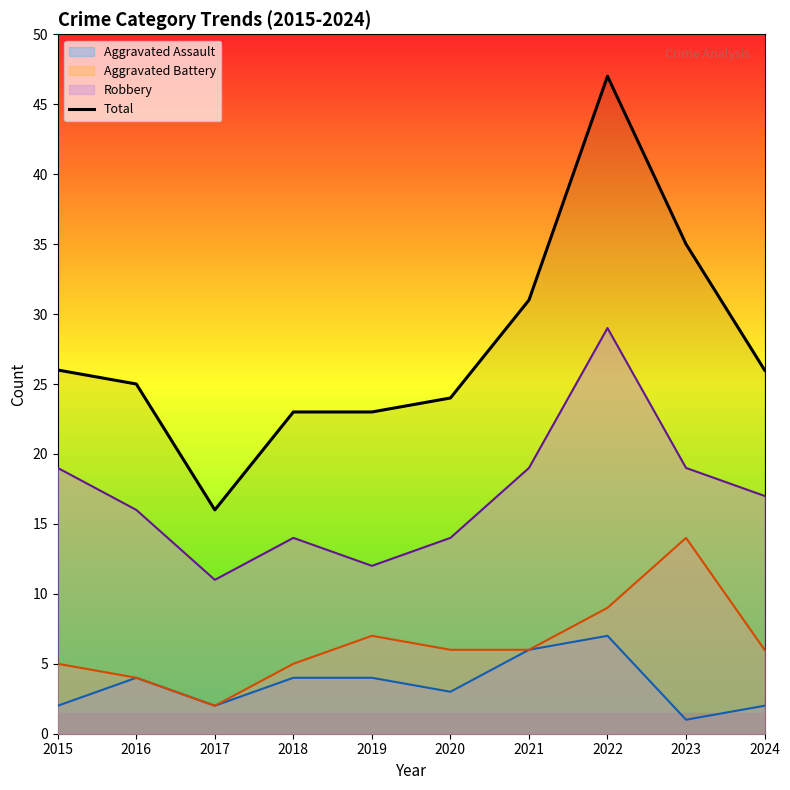

How many data points does each series have?

10